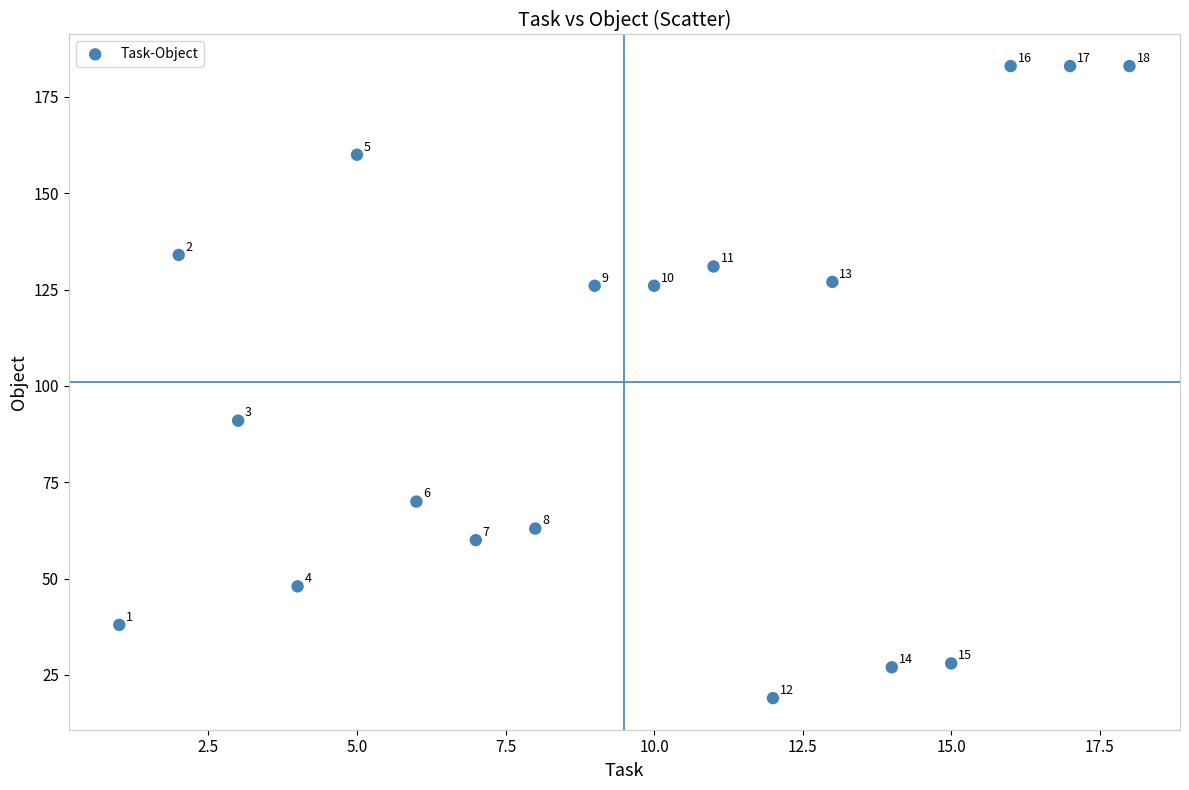

What is the range of X values (max minus min)?

17